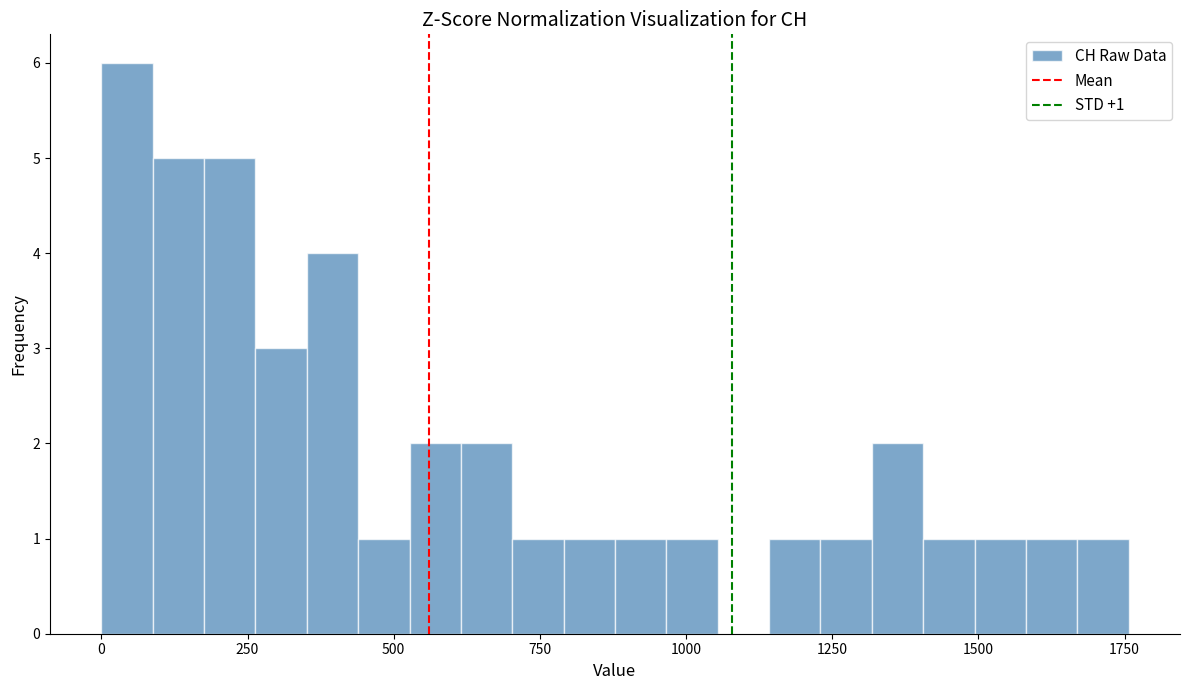

Around what value on the x-axis is the tallest bar? Give the approximate position of its centre, as read against the axis.

50